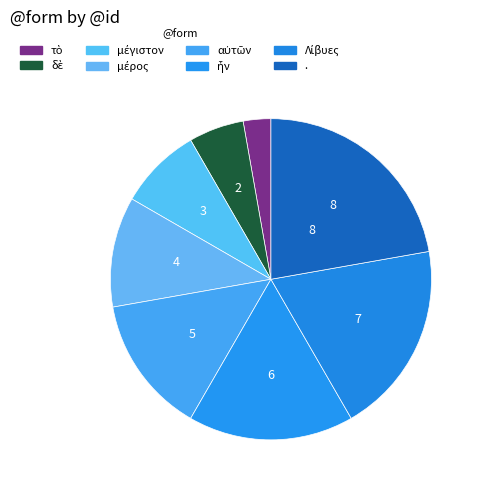

How many segments does this pie chart have?

8